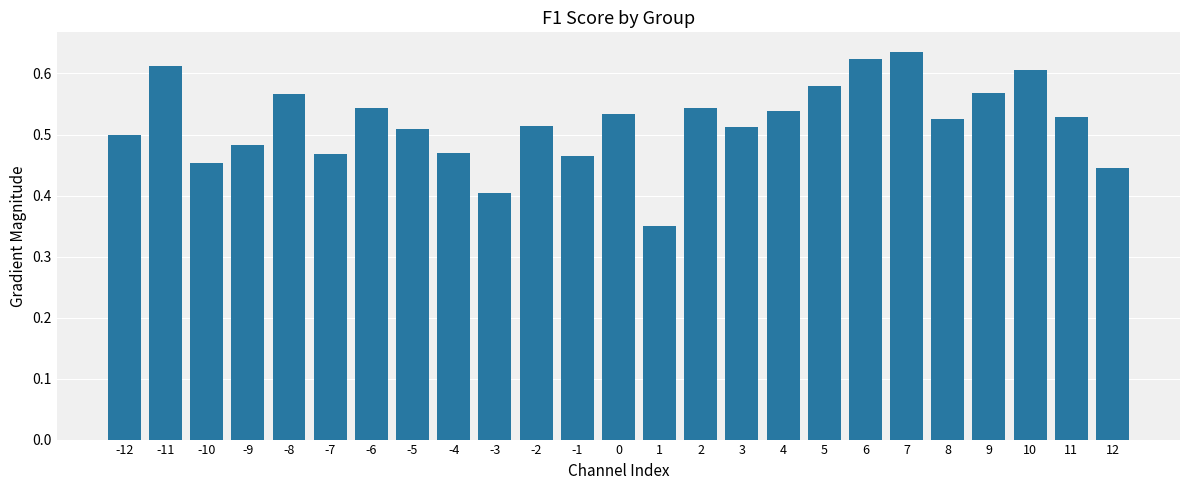

What is the sum of all values?

13.0